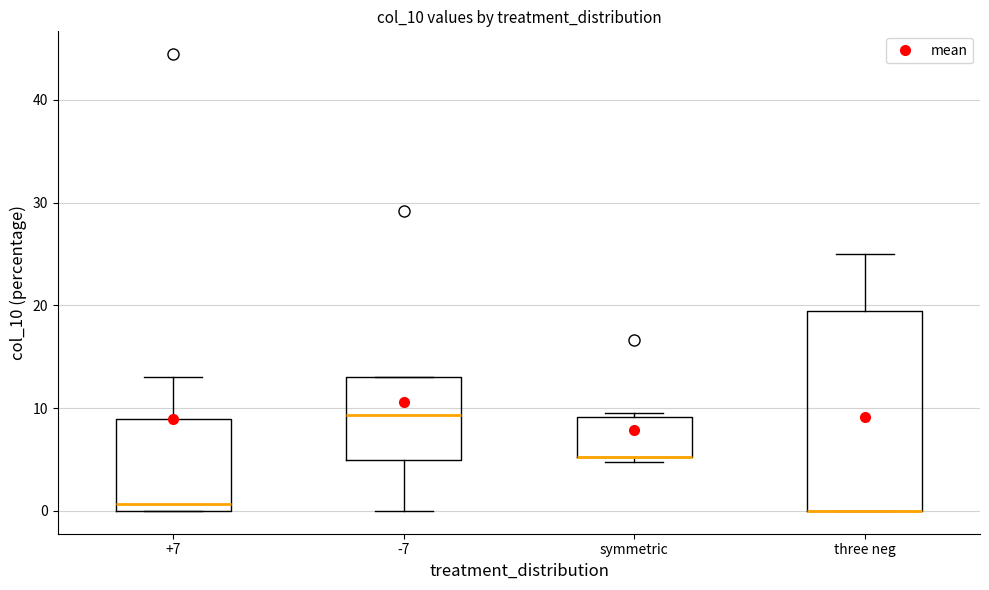

Reading left to right, transcribe this box plot: for each box, give where its median line is, the range the box spans, and where its two whiskers end, as read against the y-axis. The values are not printed on the chart, so give them approximately, as read against the axis.

+7: median 1, box 0 to 9, whiskers 0 to 13
-7: median 9, box 5 to 13, whiskers 0 to 13
symmetric: median 5 (drawn on the box's lower edge), box 5 to 9, whiskers 5 (just below the box's lower edge) to 10
three neg: median 0 (drawn on the box's lower edge), box 0 to 19, whiskers 0 to 25